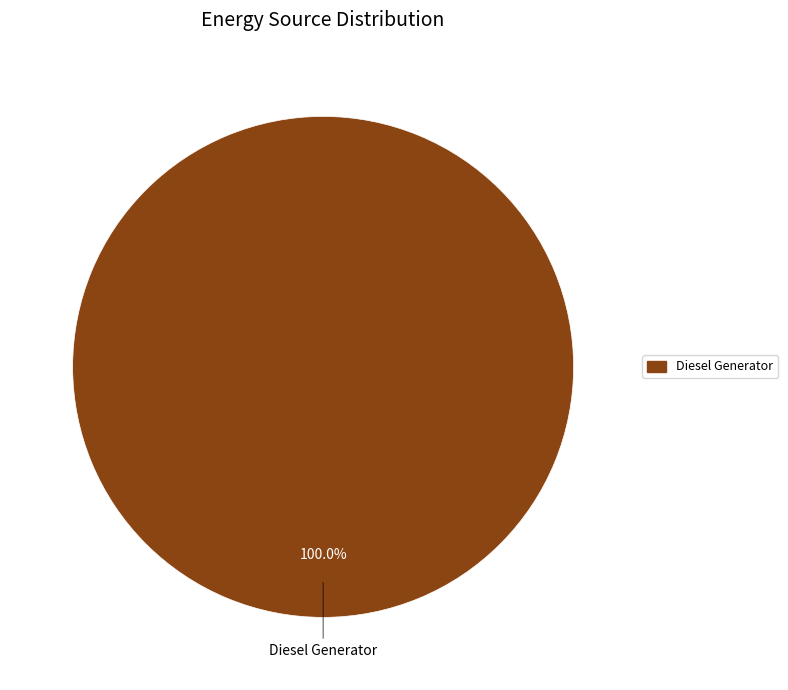

Count the number of slices in the pie.

1